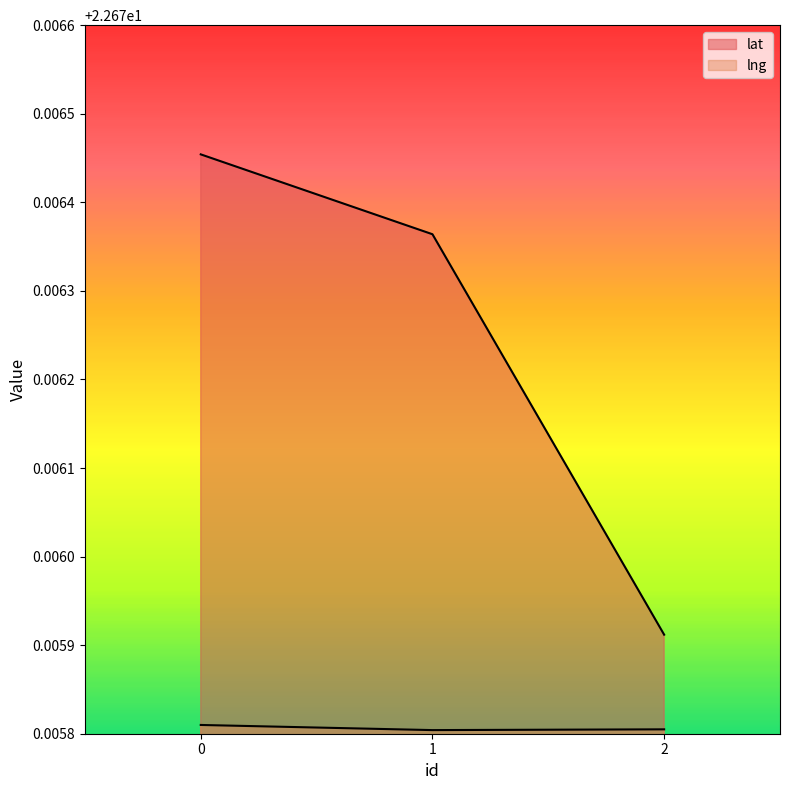

True or false: lng has a value of 33.0 at 1.

False